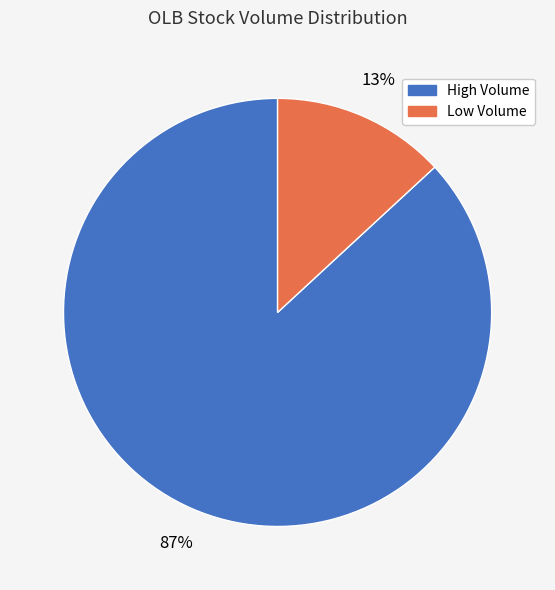

Combined, do High Volume and Low Volume account for over 50%?

Yes